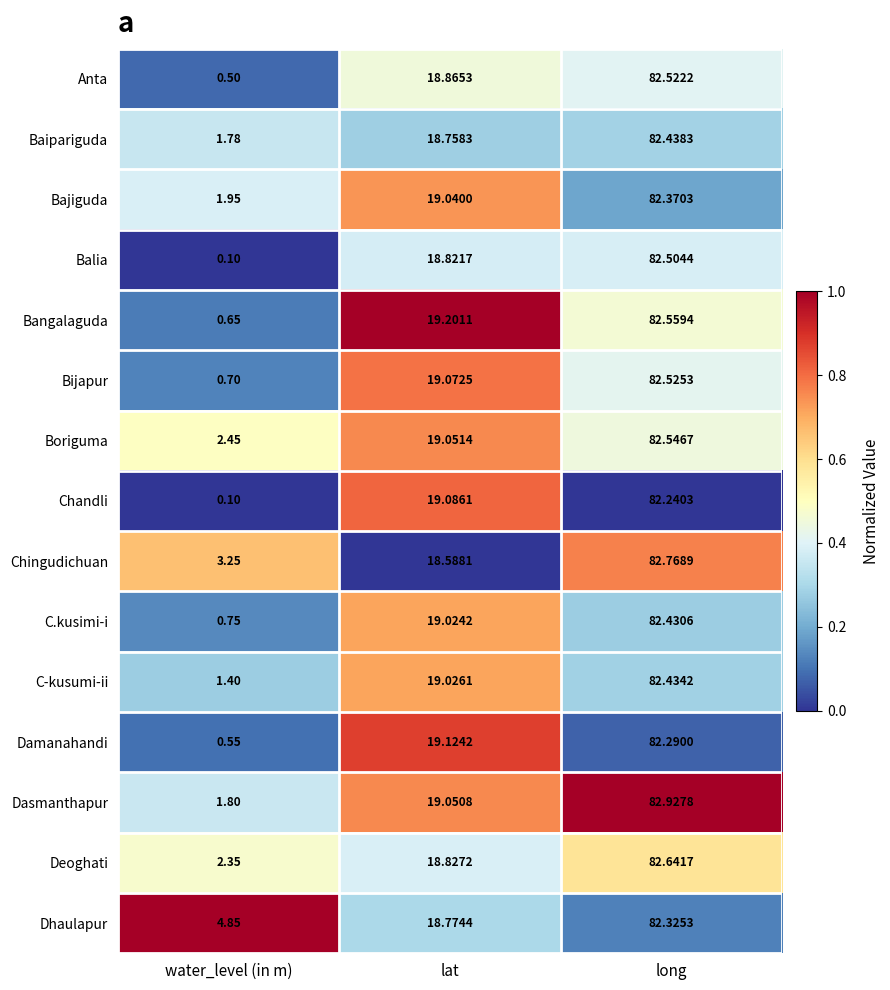

Where is Chandli nearest to the value 41?

lat